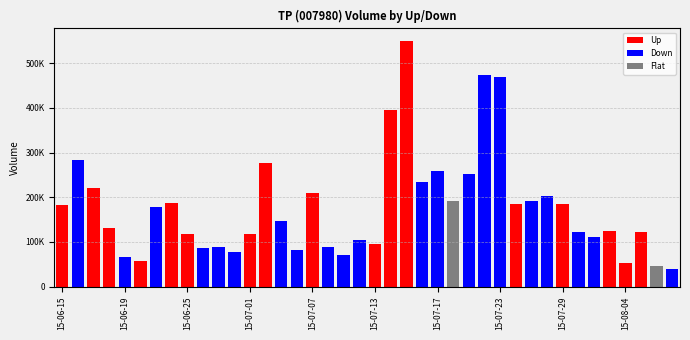

How many values in Down are above zero?

21